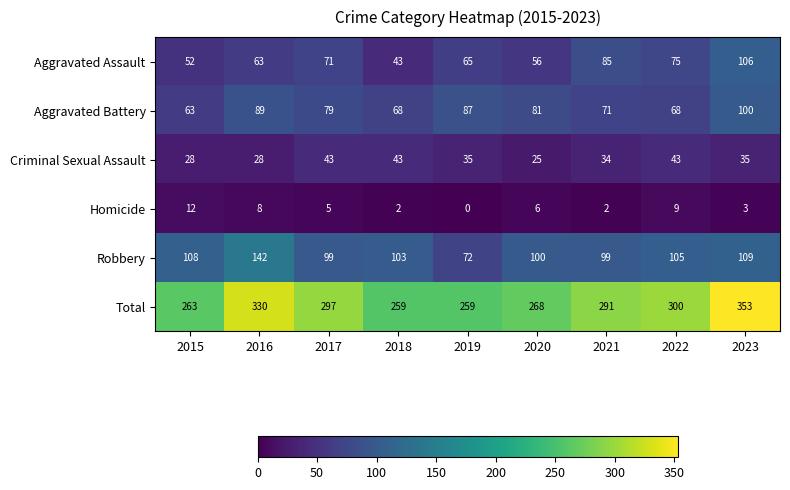

Count the number of data series in this chart.

6